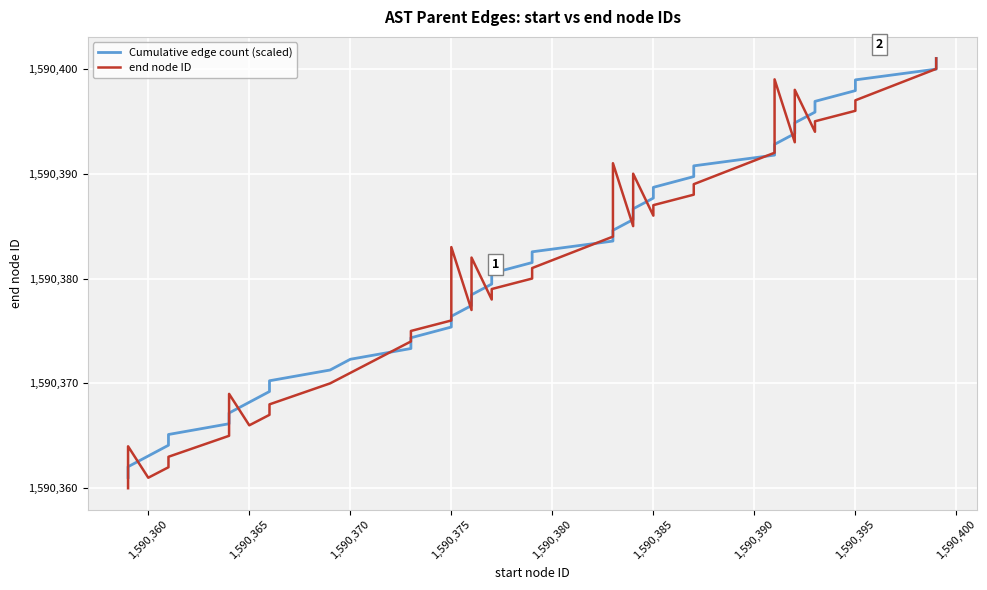

What is the value of the end node ID point at the 9th from the left?

1590367.0